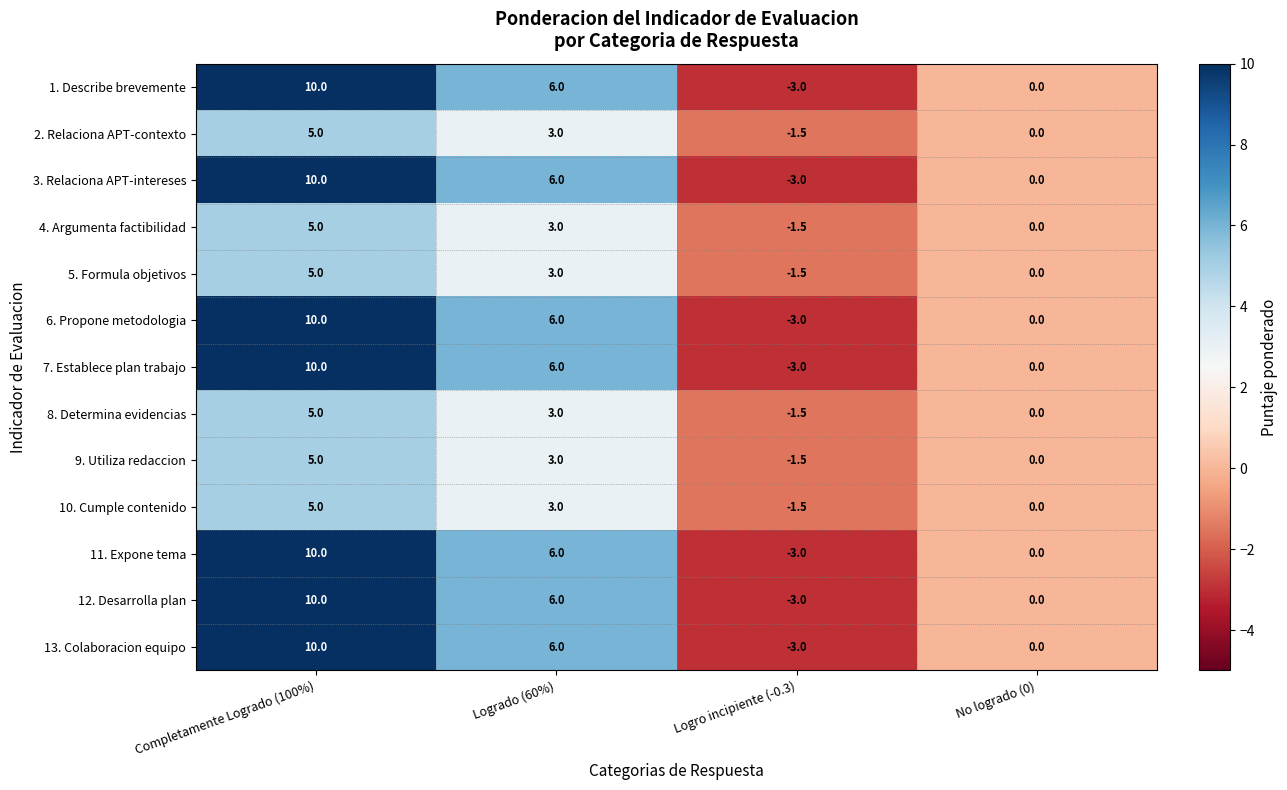

What is the difference between the 10. Cumple contenido values at Logro incipiente (-0.3) and Completamente Logrado (100%)?

6.5